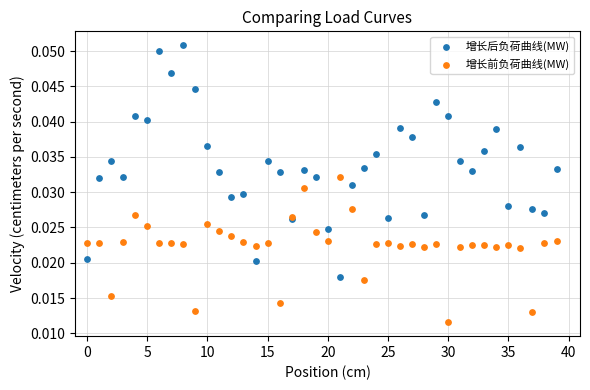

What are all the series names shown in the legend?

增长后负荷曲线(MW), 增长前负荷曲线(MW)